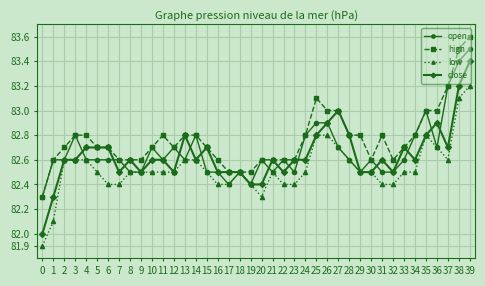

At how many categories does at least one series exceed 82?

40